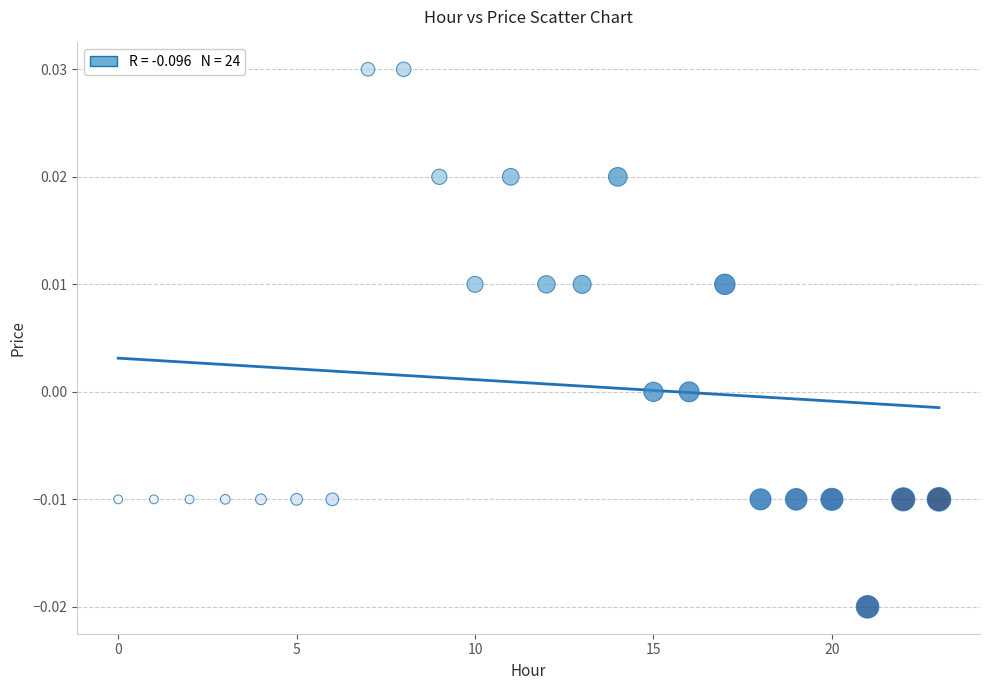

How many data points are displayed?

24